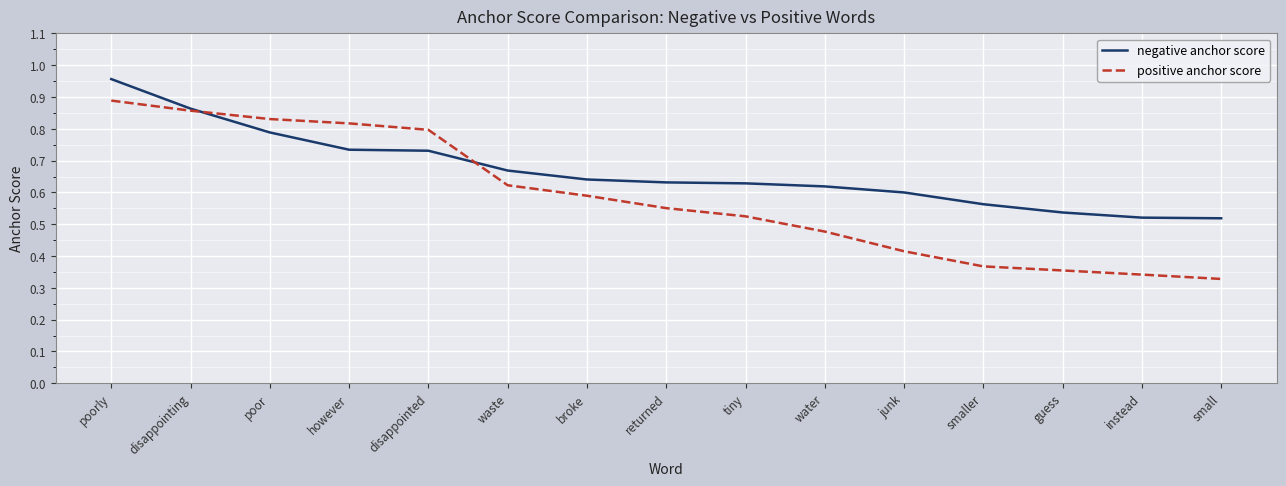

What position from the left is waste?

6